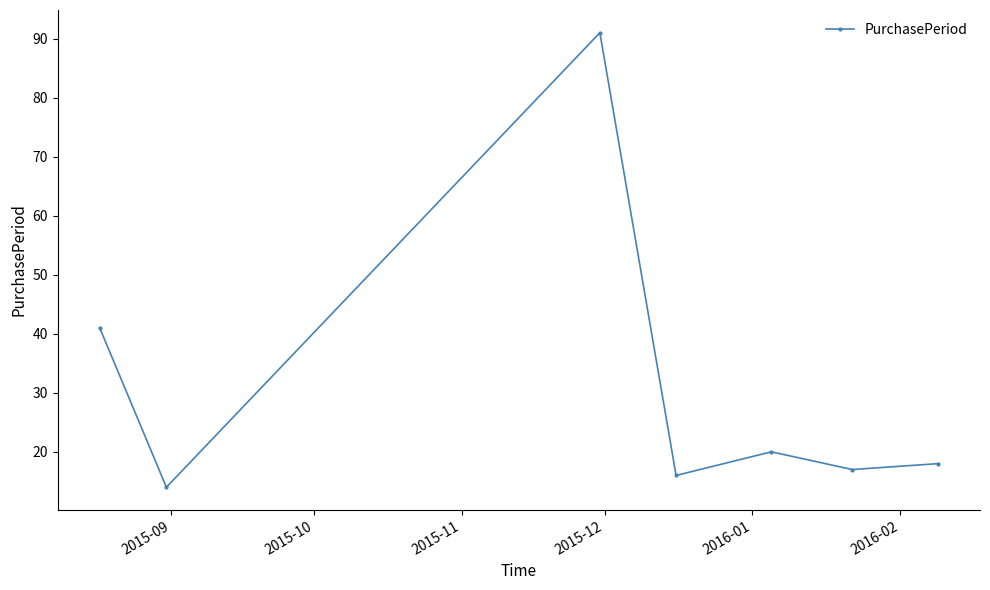

What is the greatest value displayed?

91